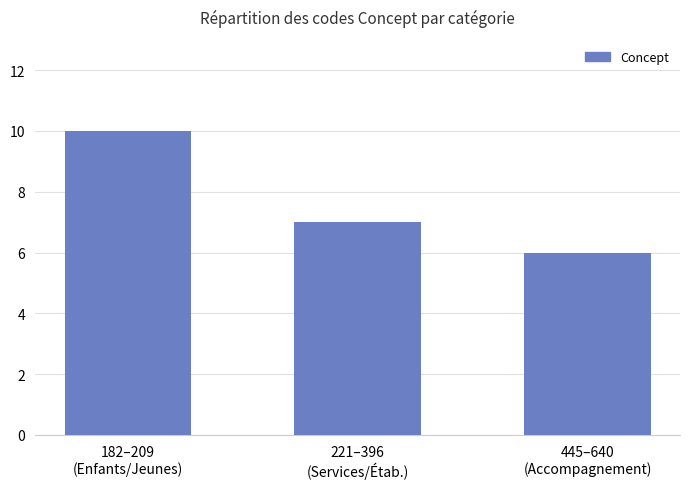

What is the sum of the values at 221–396
(Services/Étab.) and 182–209
(Enfants/Jeunes)?

17